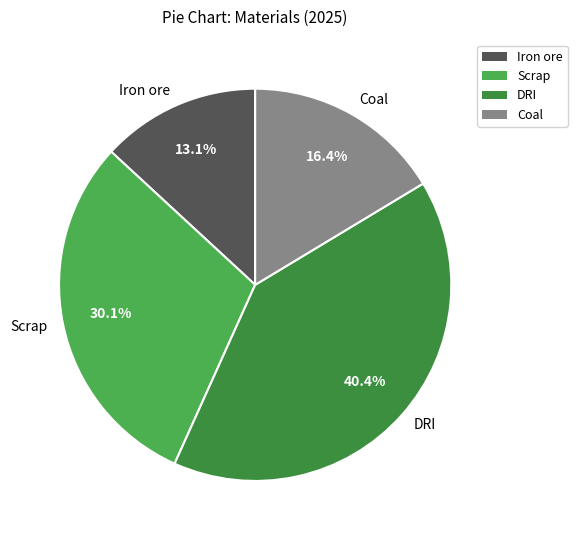

True or false: DRI accounts for 34% of the total.

False